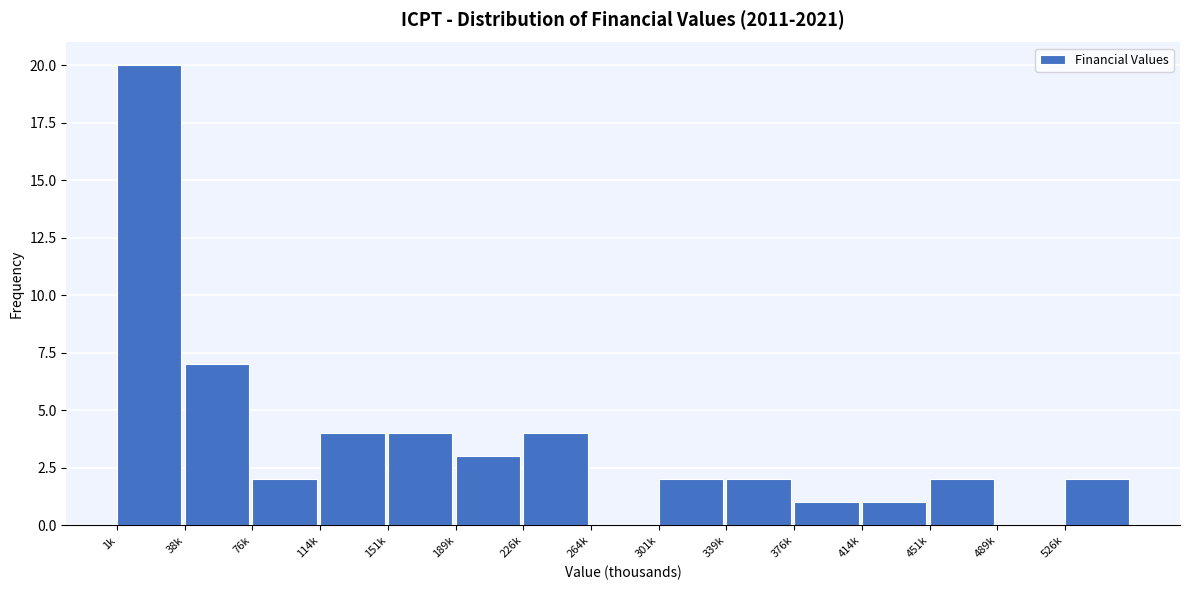

Reading right to left, what are all the values shown in this chart?

526k=2	489k=0	451k=2	414k=1	376k=1	339k=2	301k=2	264k=0	226k=4	189k=3	151k=4	114k=4	76k=2	38k=7	1k=20